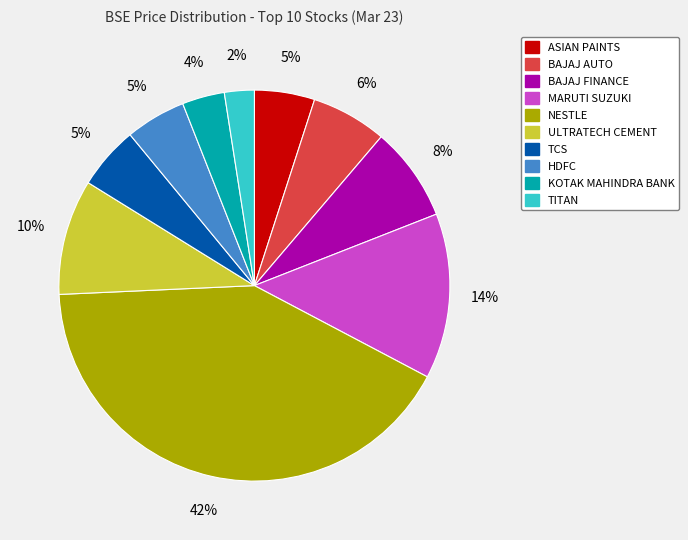

How many slices are in this pie chart?

10